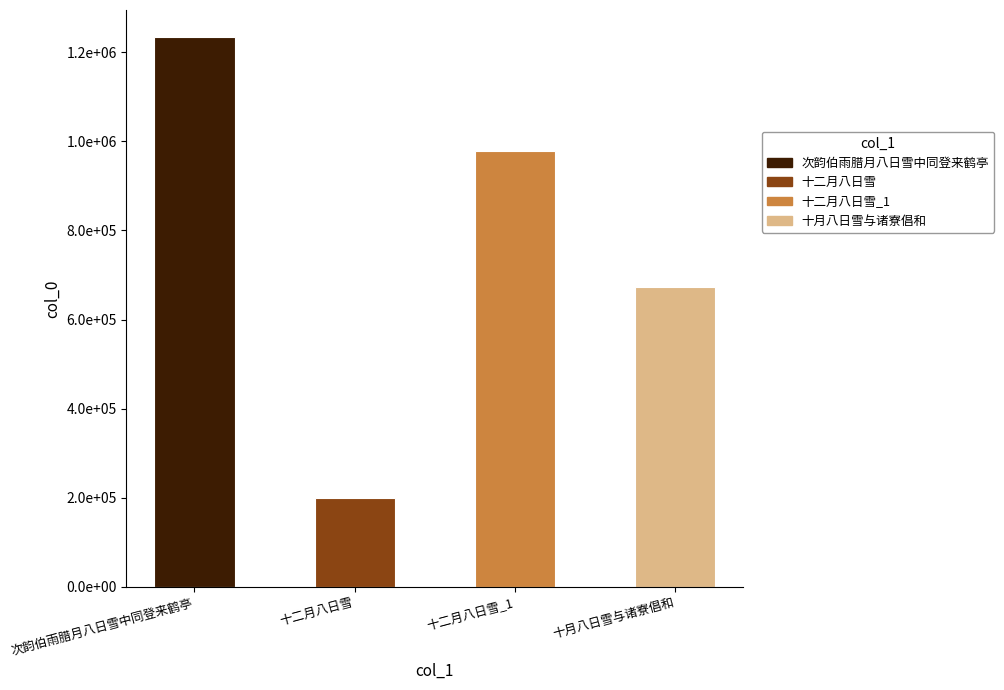

What is the smallest value displayed?

200000